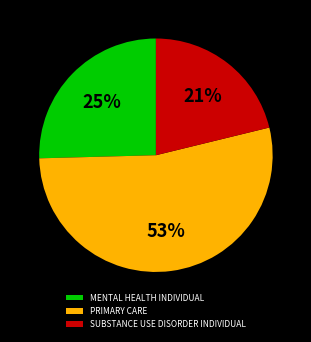

Does SUBSTANCE USE DISORDER INDIVIDUAL represent more than half of the total?

No